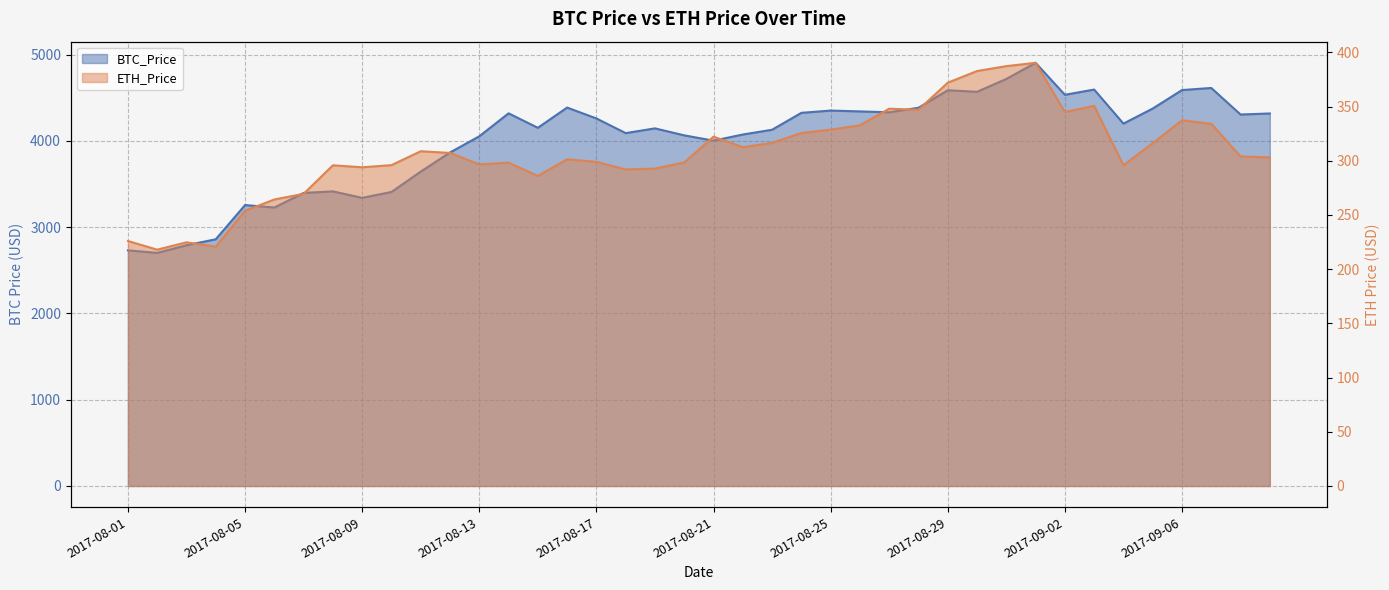

What is the difference between the BTC_Price values at 2017-08-20 and 2017-08-15?

87.6